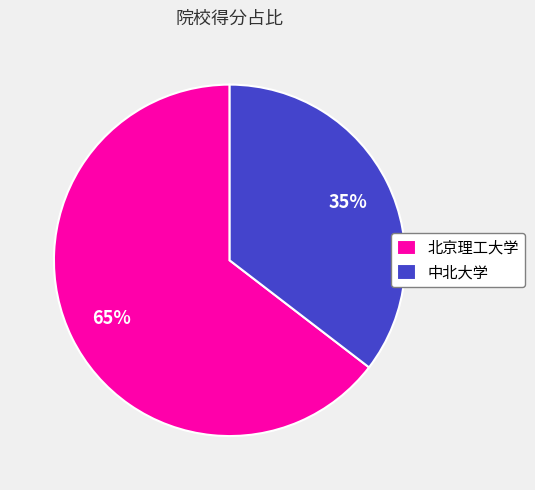

Combined, do 北京理工大学 and 中北大学 account for over 50%?

Yes